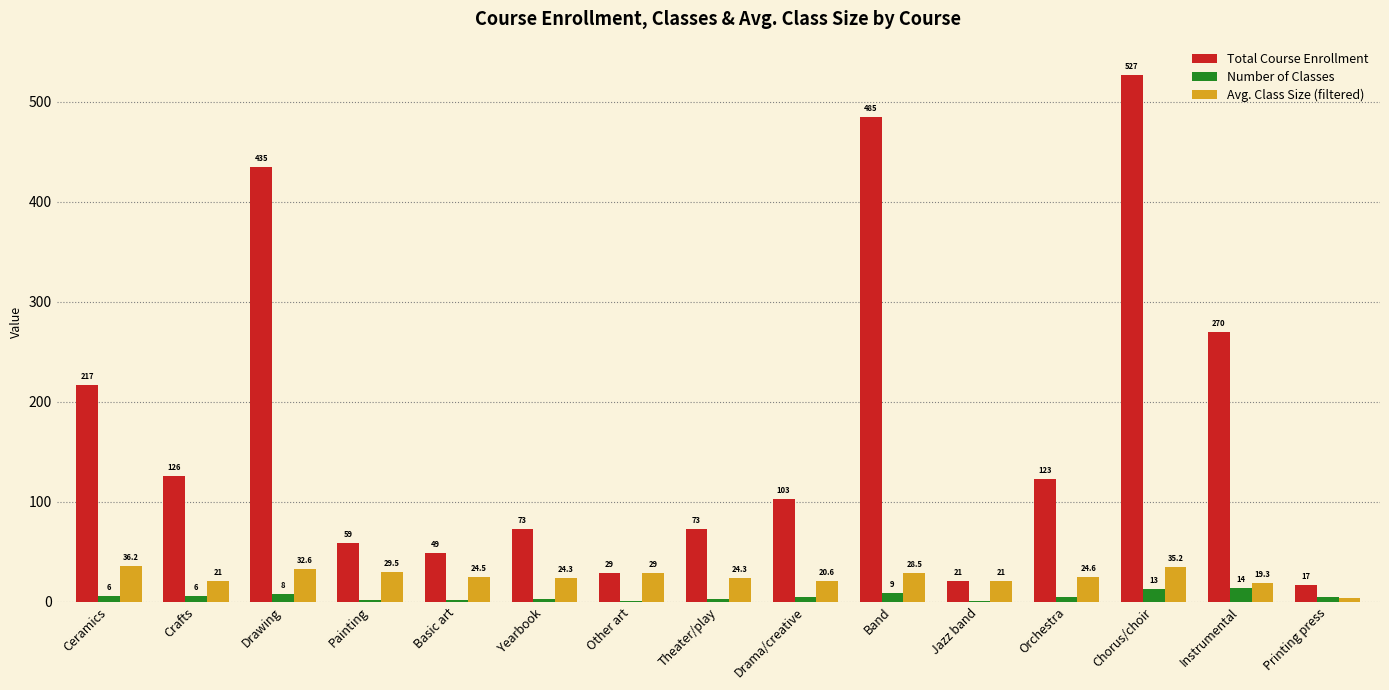

Which series has the largest range (max minus min)?

Total Course Enrollment